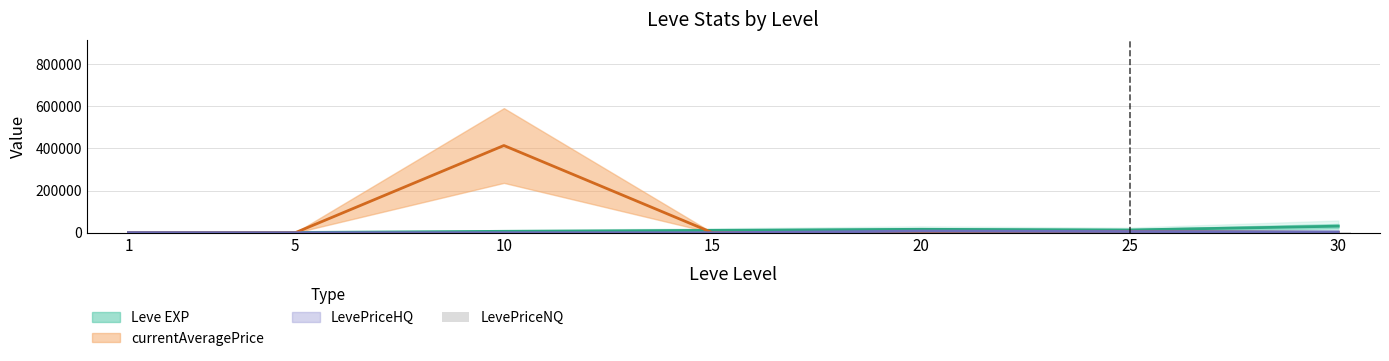

What is the sum of the values at 5 and 25?

9987.8